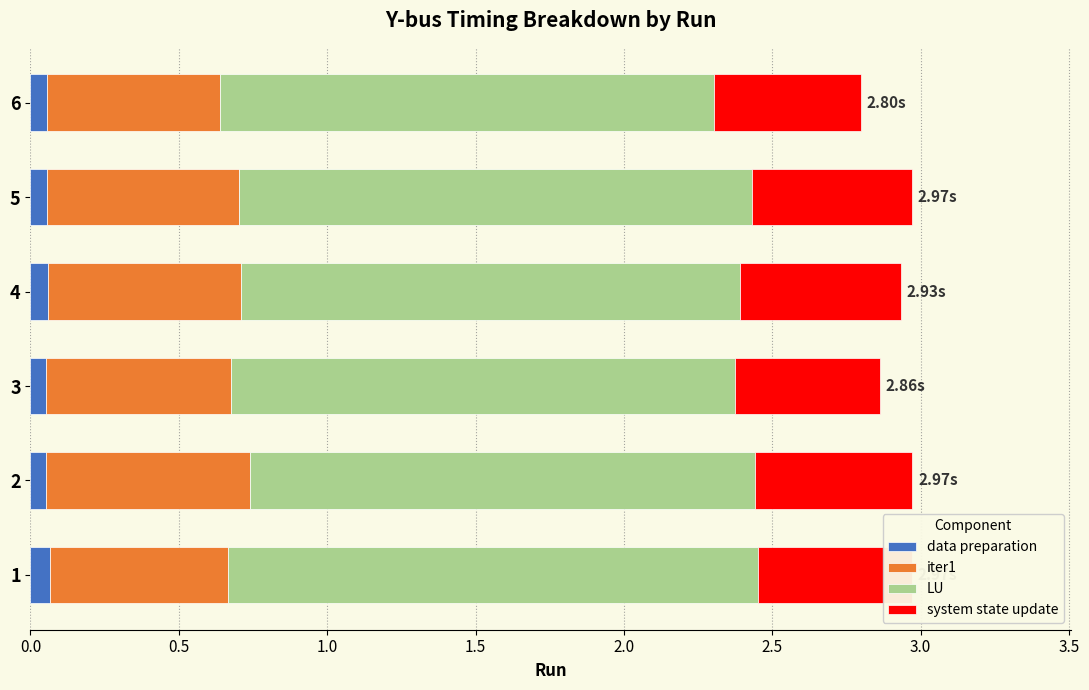

What are all the series names shown in the legend?

data preparation, iter1, LU, system state update